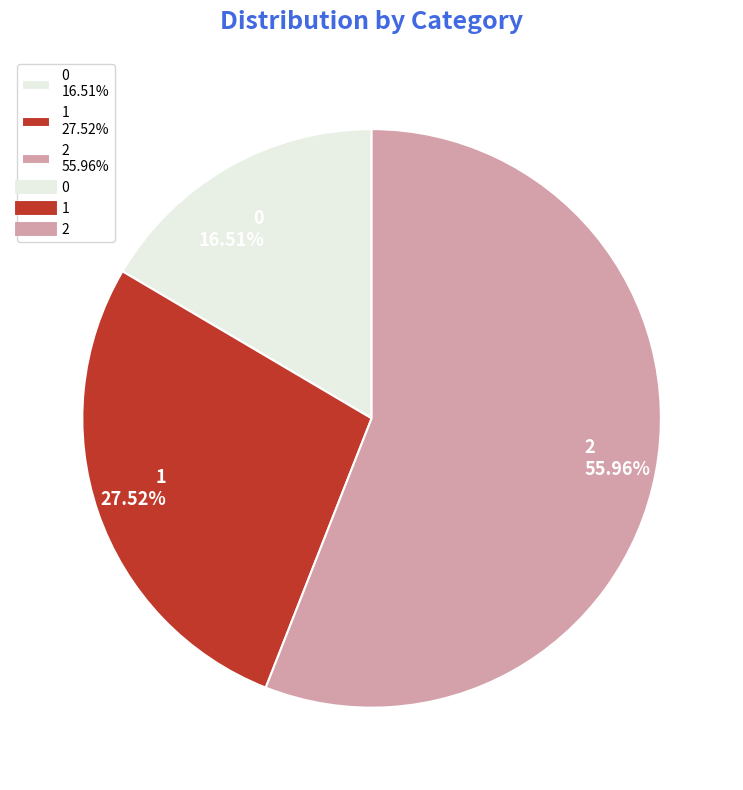

Approximately how many times larger is the value at 2 compared to 0?

3.4